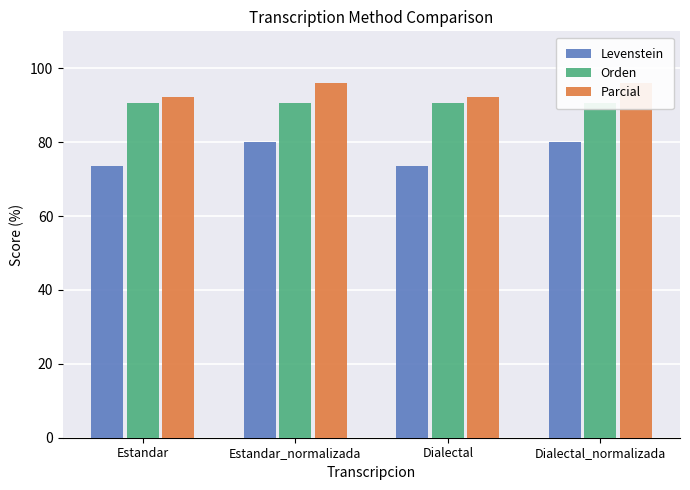

The Orden series shows 90.6 at Estandar_normalizada. True or false?

True